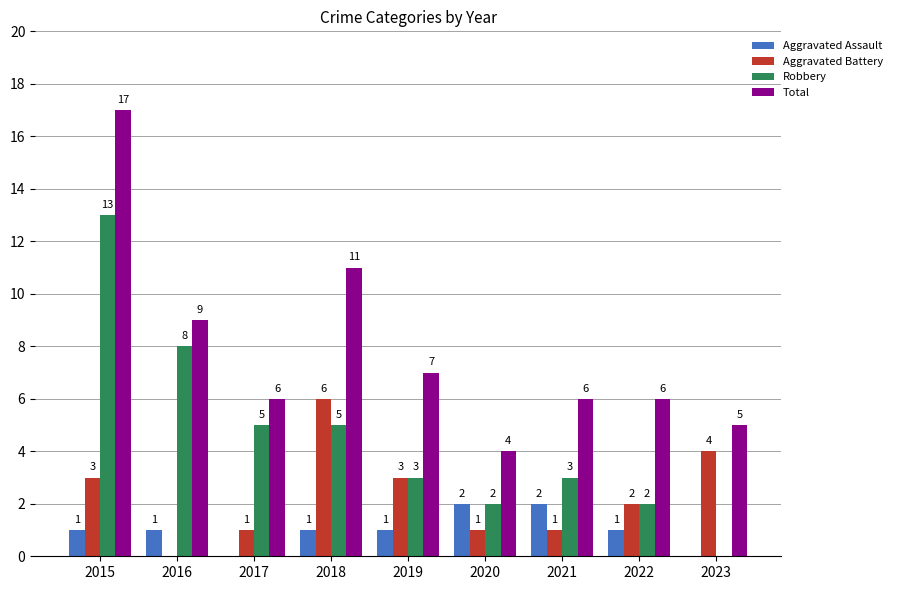

At which label is Total closest to 10?

2016